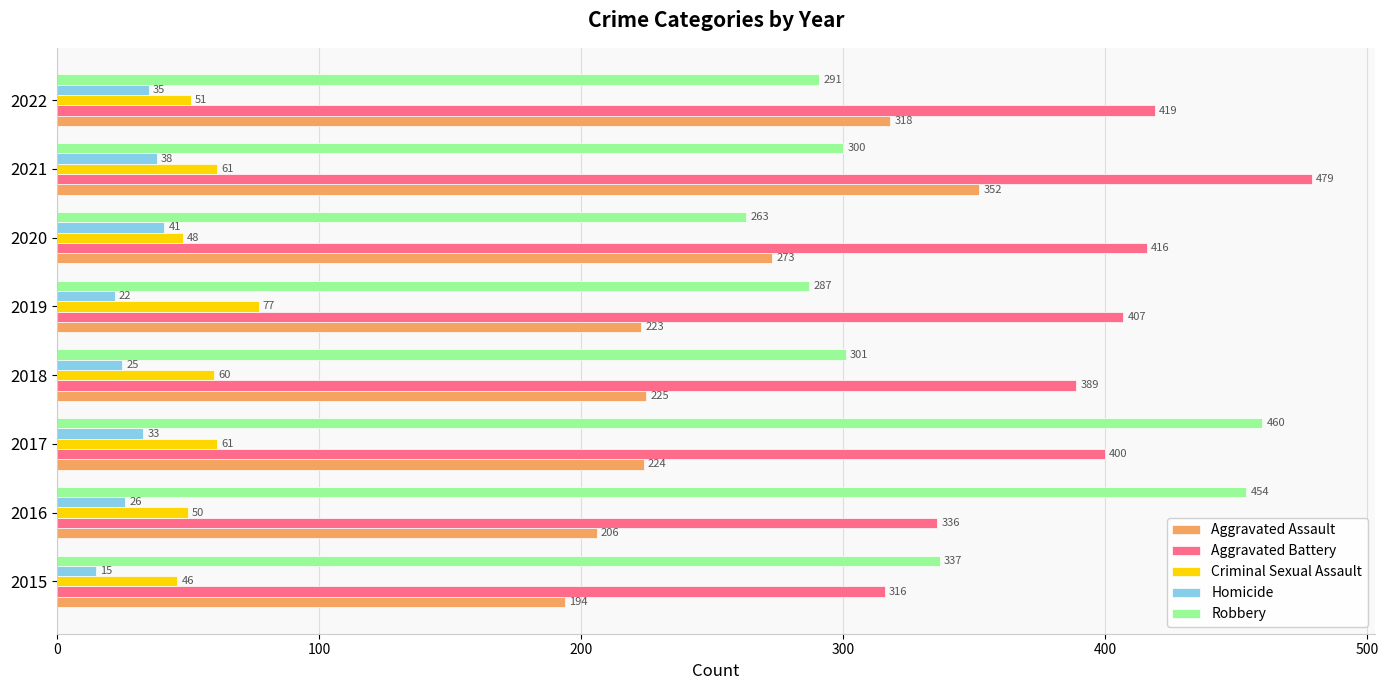

The value of Homicide at 2021 is 59. True or false?

False